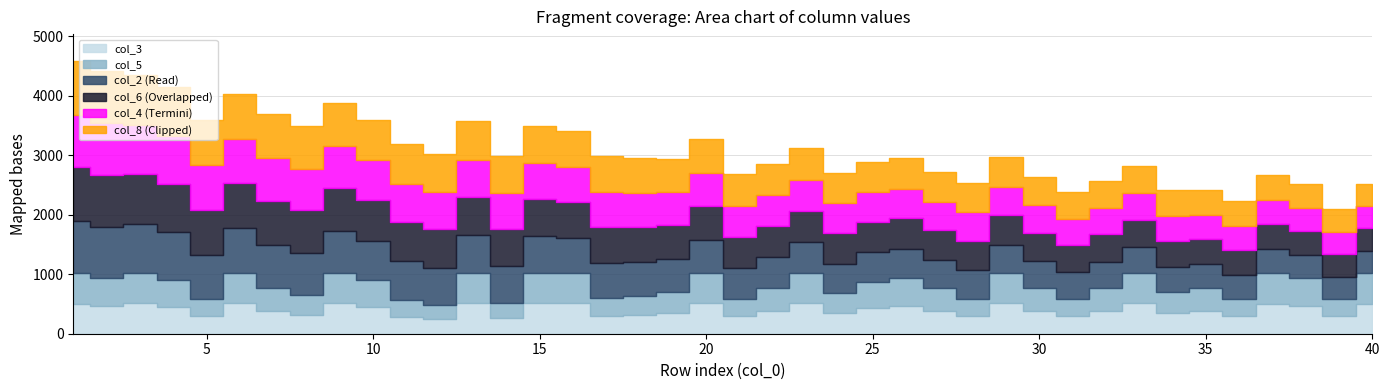

Where does the col_8 series first go above 567?

1